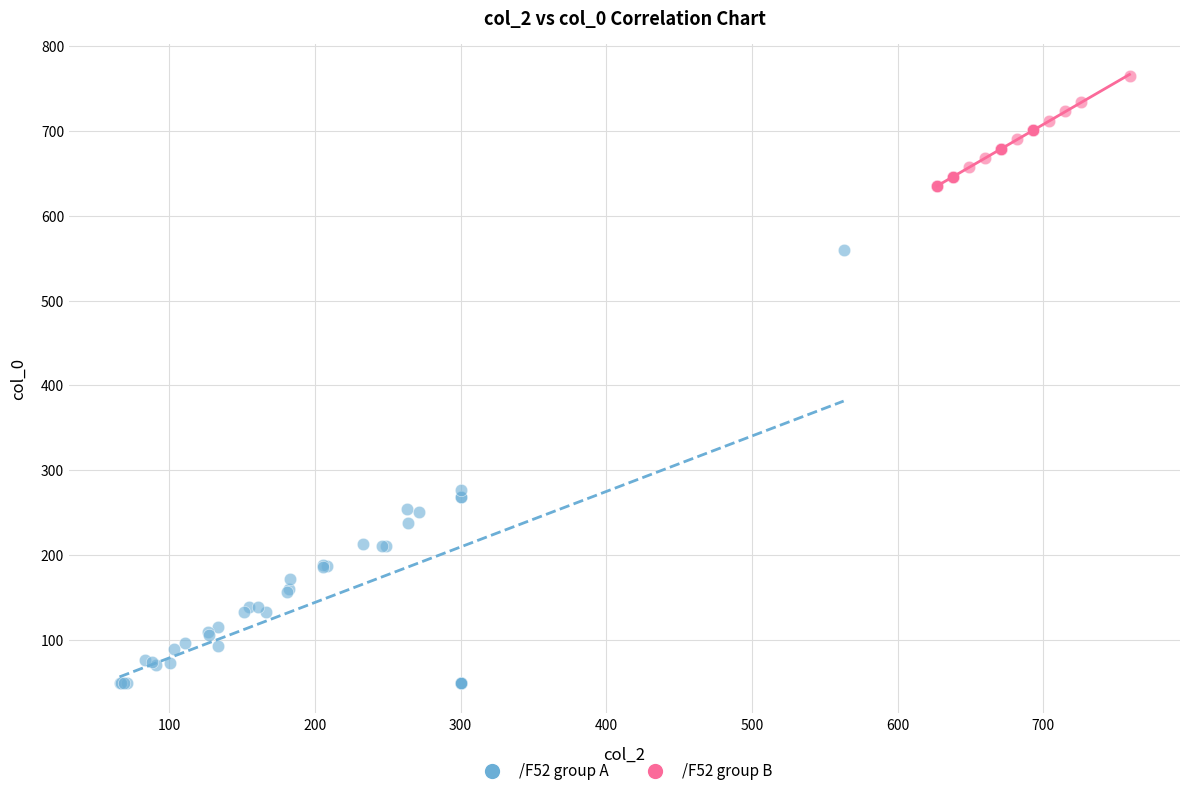

Which series contains the lowest Y value?

/F52 group A